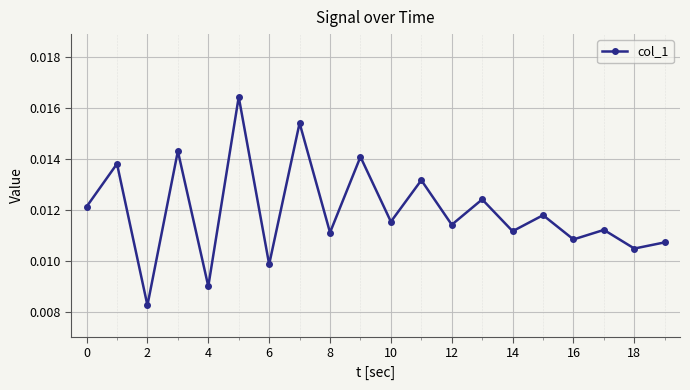

True or false: there are more than 2 points higher than both neighbors.

True